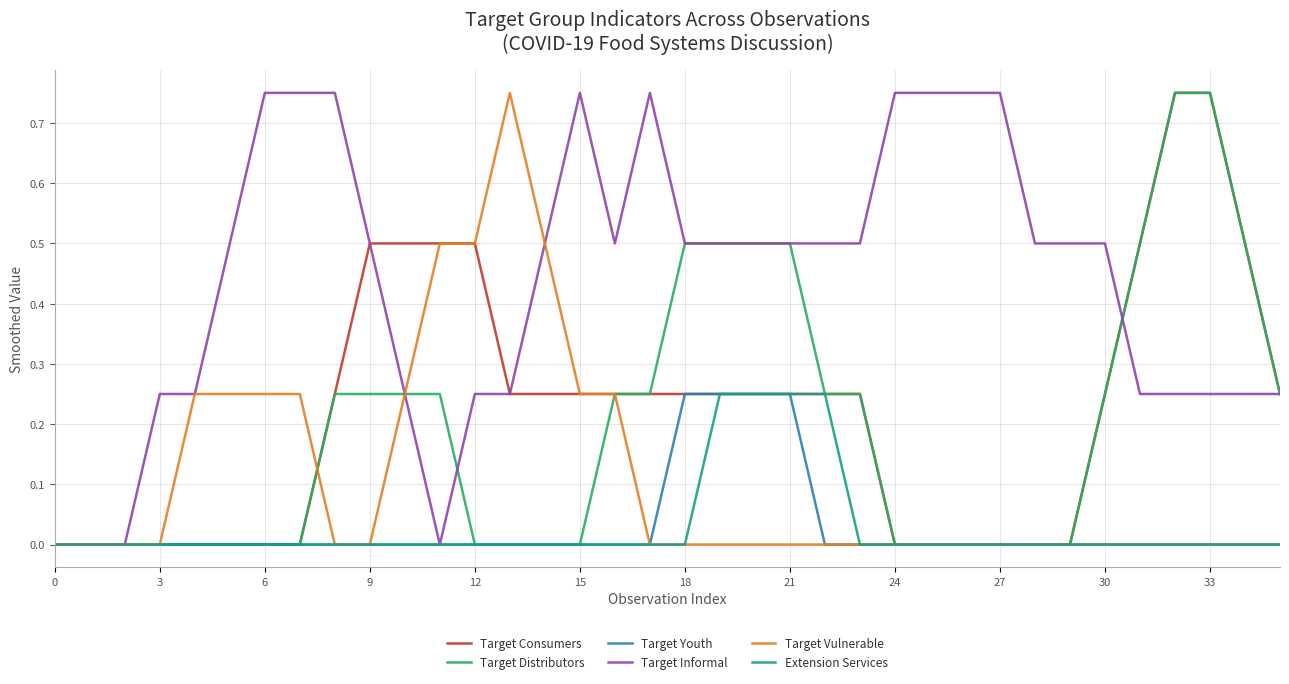

Which series has the largest total across all categories?

Target Informal